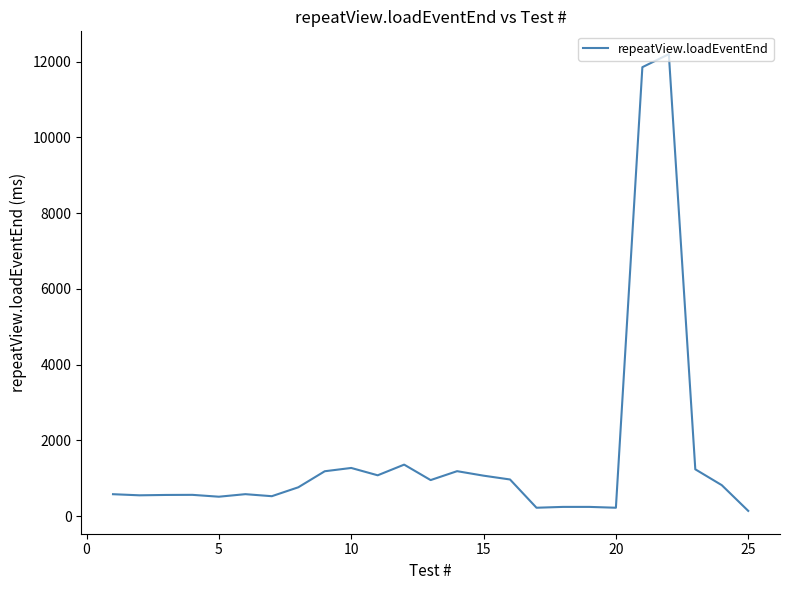

What is the difference between the maximum and minimum values?

12058.5